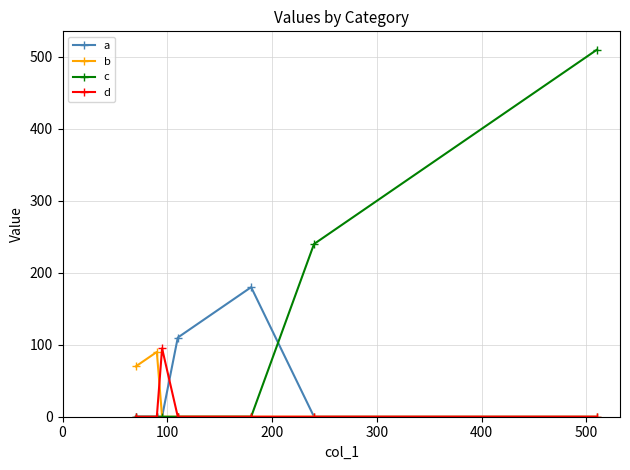

What is the value of the c point at the 6th from the left?

240